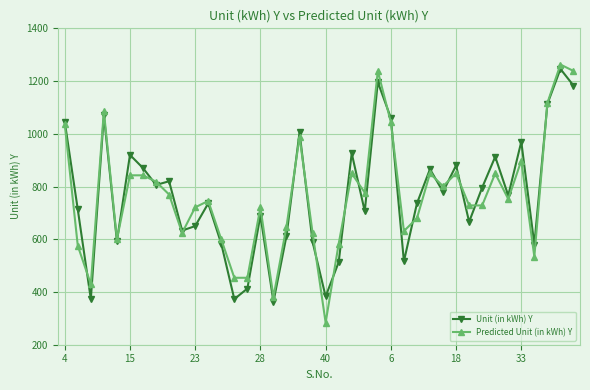

How many values in the Predicted Unit (in kWh) Y series exceed 752?

20